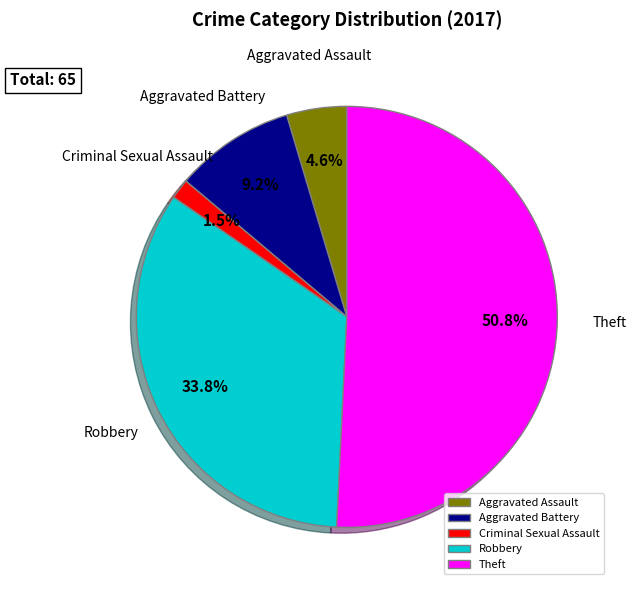

Which category has the smallest portion of the pie?

Criminal Sexual Assault